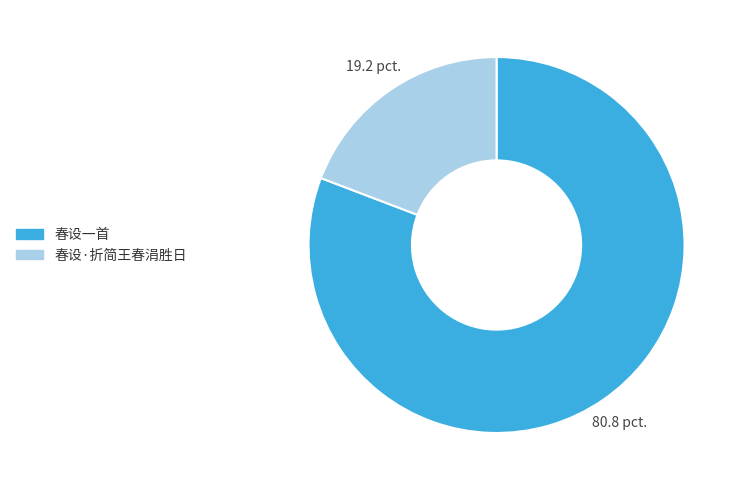

Rank the categories by value from lowest to highest.

春设·折简王春涓胜日, 春设一首